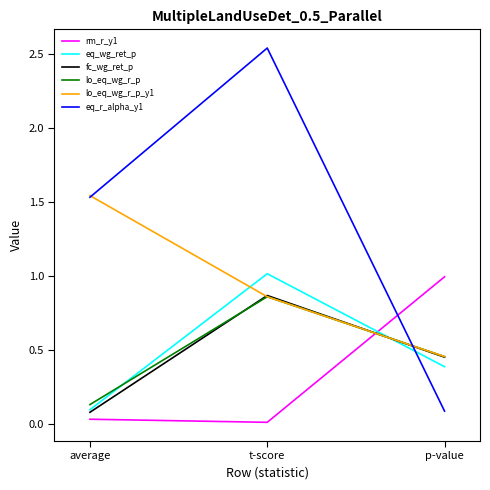

Count the lo_eq_wg_r_p values in the range 0 to 1.

3